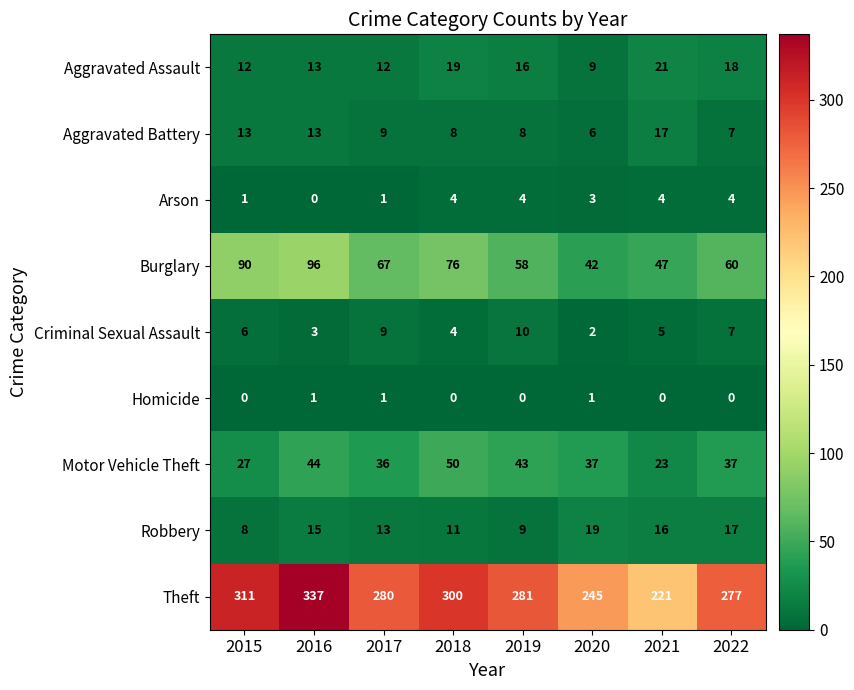

Which series has the largest total across all categories?

Theft